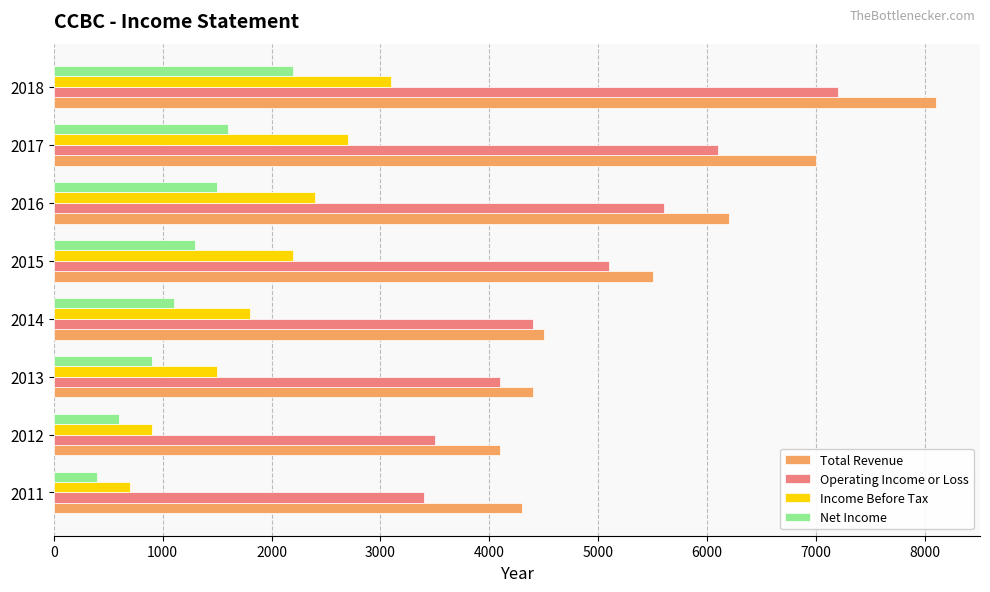

At which category is the sum across all series the highest?

2018